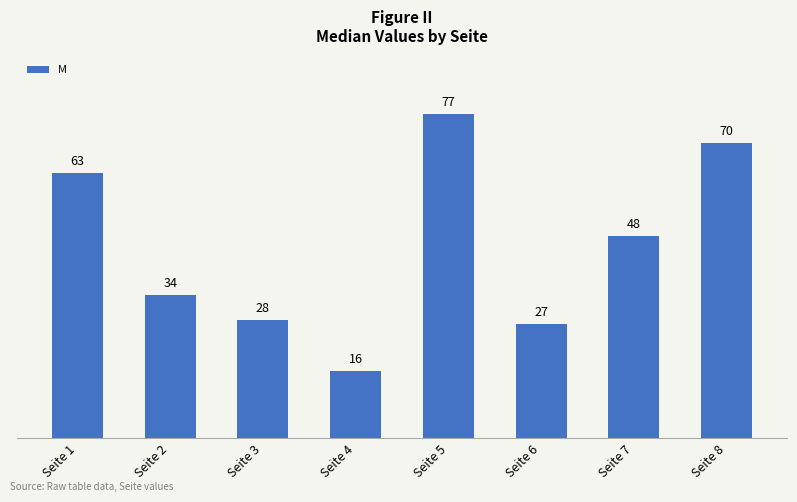

Is it true that the value at Seite 1 is 109?

False